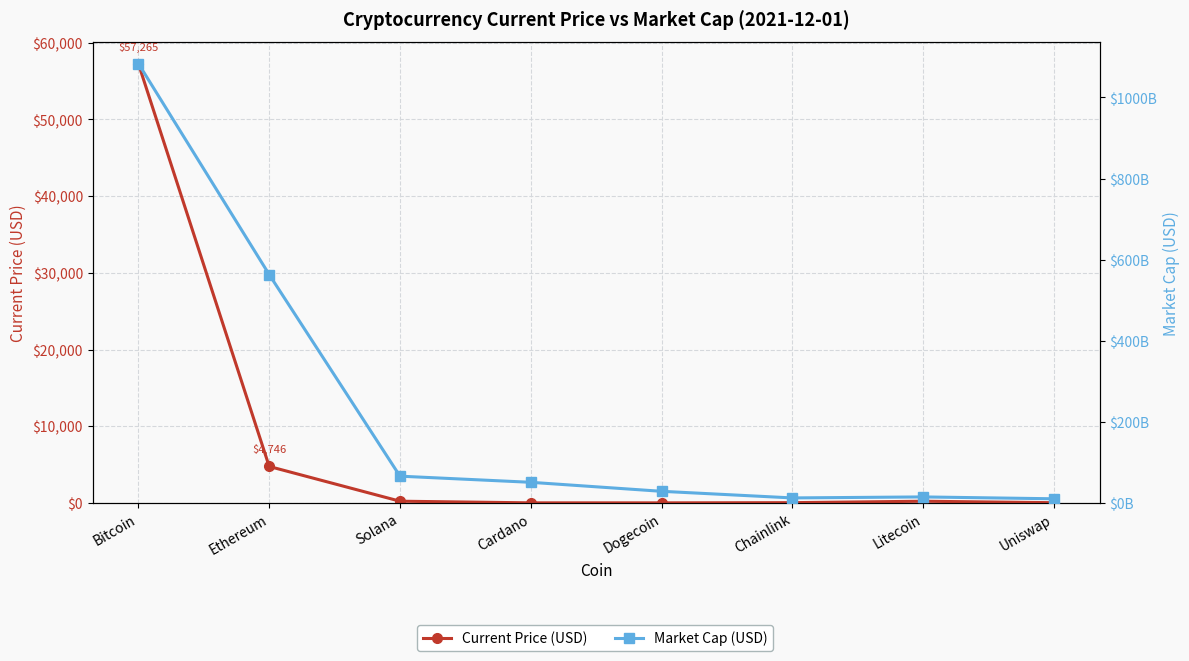

How many values in the Market Cap (USD) series exceed 50685107202?

3